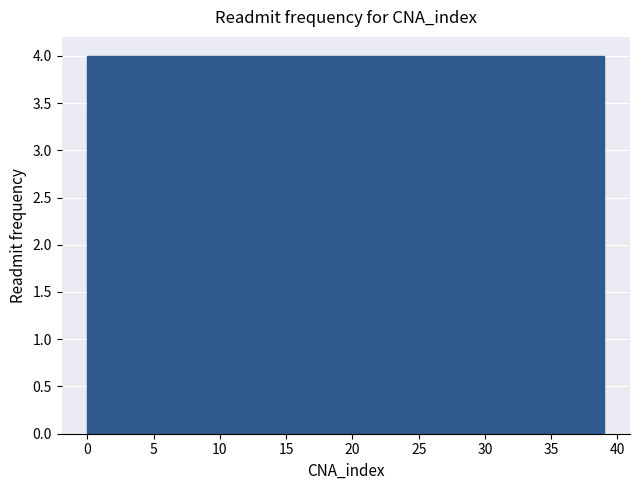

What is the height of the bar covering 7.8 to 11.7 on the x-axis? Neither the bar edges nor the heights are printed on the chart, so give them approximately, as read against the axes.

4